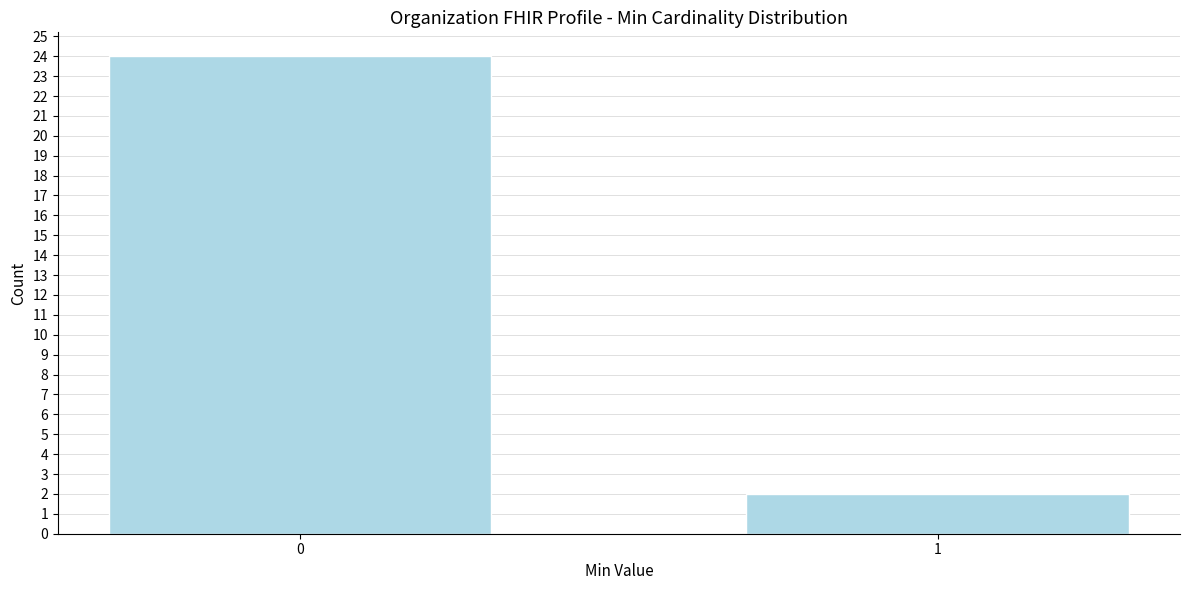

Reading left to right, transcribe all the data shown in this chart.

24	2